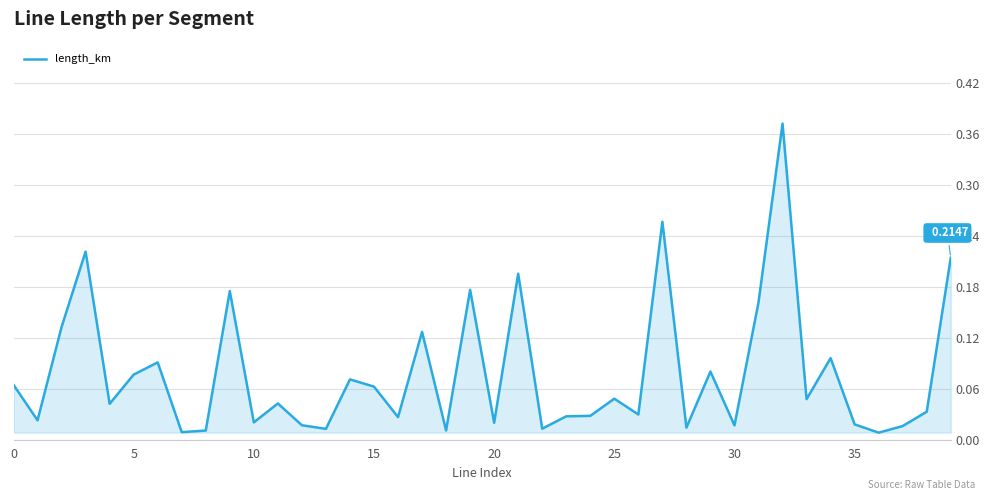

Reading left to right, list all the values displayed in this chart.

0.1	0.0	0.1	0.2	0.0	0.1	0.1	0.0	0.0	0.2	0.0	0.0	0.0	0.0	0.1	0.1	0.0	0.1	0.0	0.2	0.0	0.2	0.0	0.0	0.0	0.0	0.0	0.3	0.0	0.1	0.0	0.2	0.4	0.0	0.1	0.0	0.0	0.0	0.0	0.2